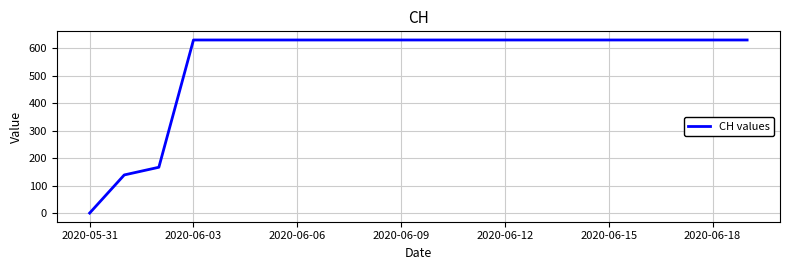

How many distinct data groups are displayed?

1